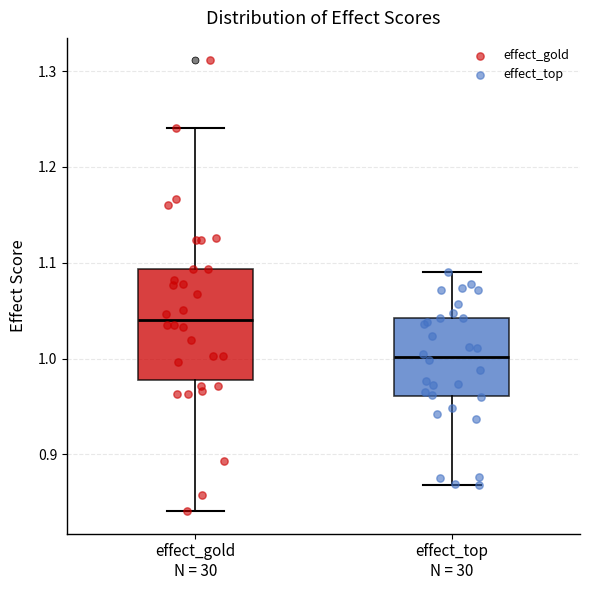

Which box has the lowest median line?

effect_top N = 30